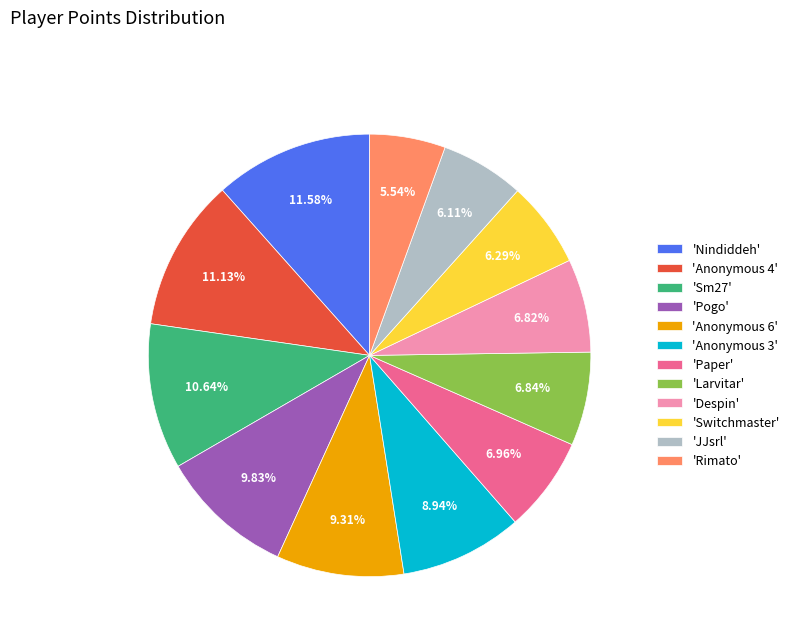

Which category has the smallest portion of the pie?

'Rimato'